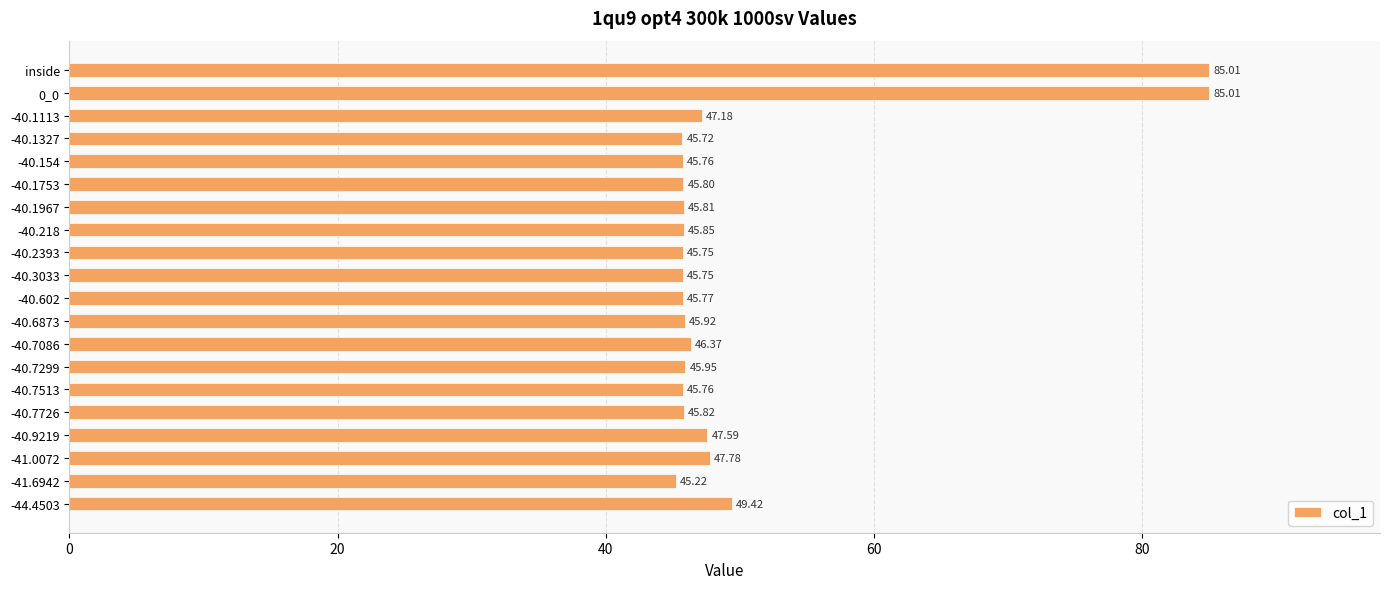

Which category has the lowest value across all series?

-41.6942